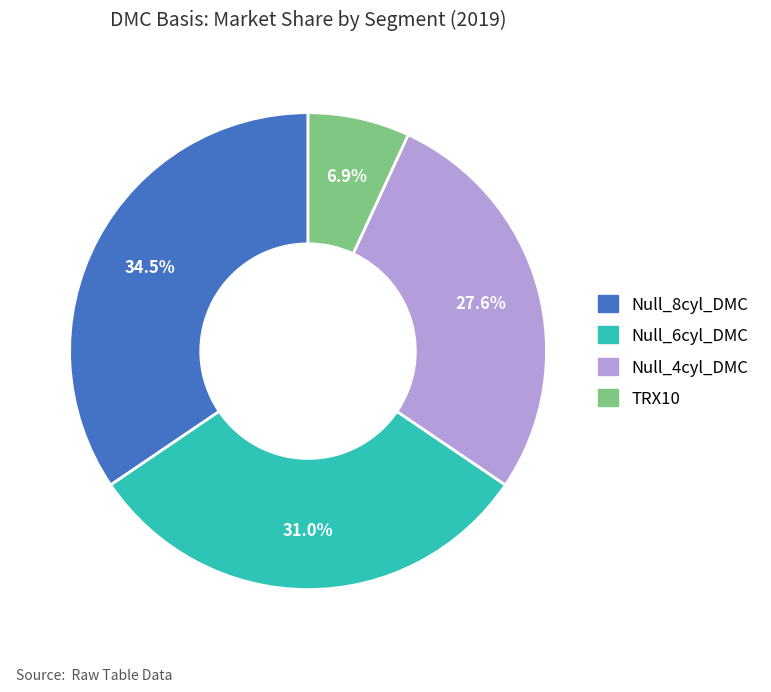

Which slice is the largest?

Null_8cyl_DMC